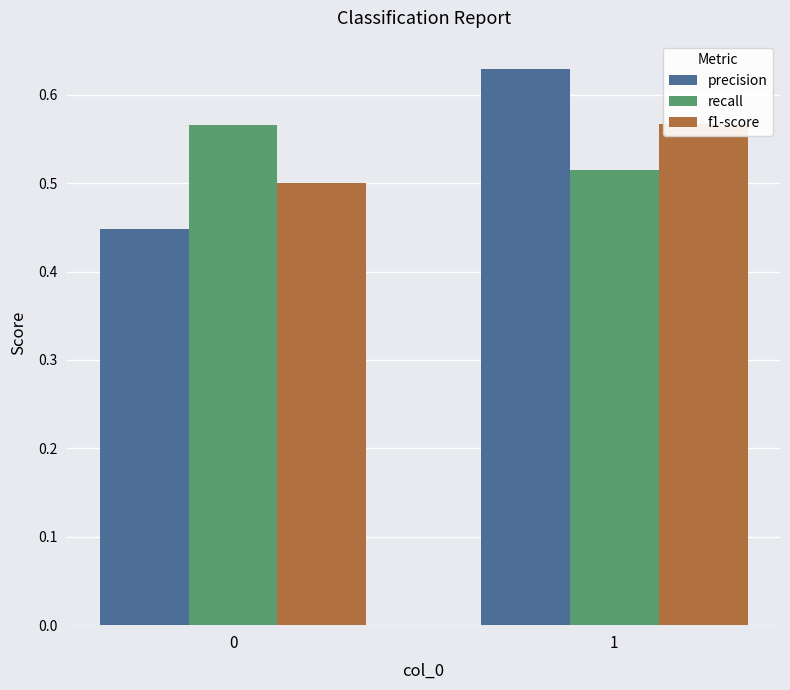

The precision series shows 0.4 at 0. True or false?

True